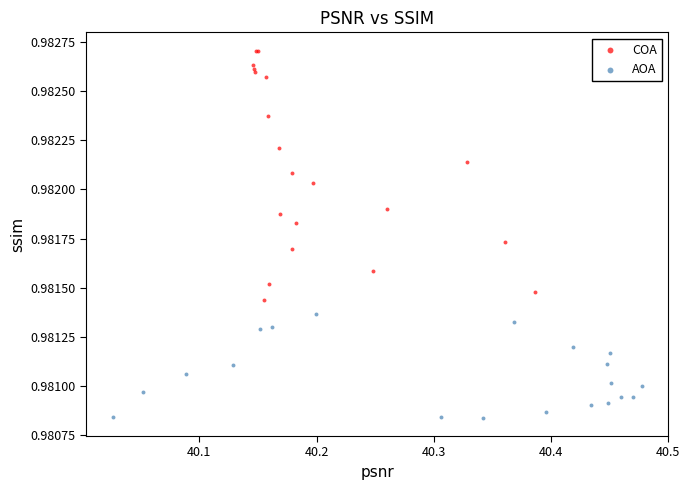

Which series has the widest spread of Y values?

COA